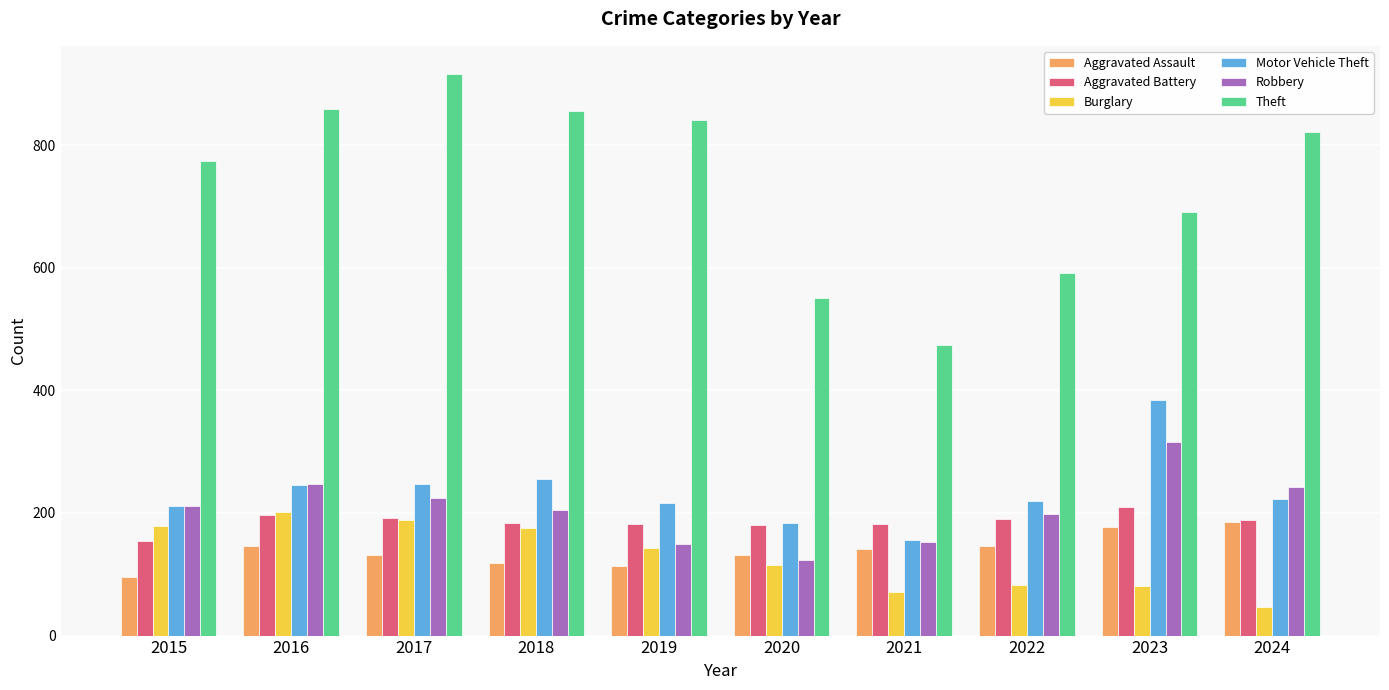

What is the difference between the maximum and minimum values in the Theft series?

442